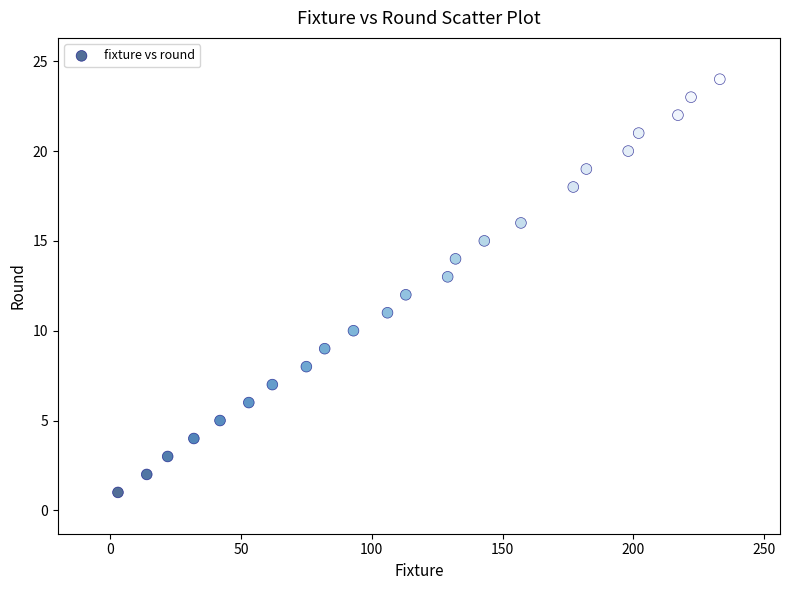

What is the range of Y values (max minus min)?

23